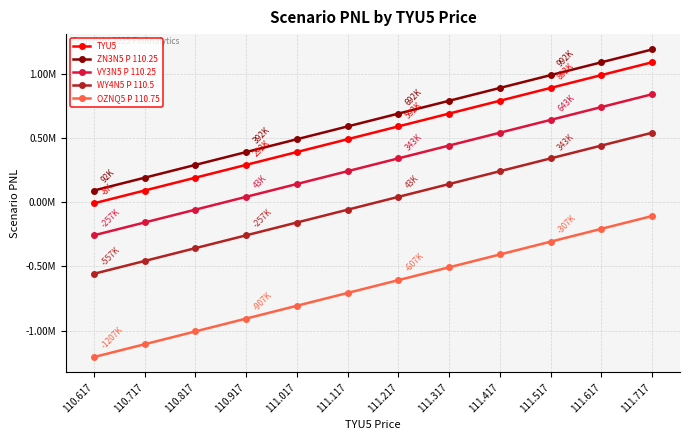

How many lines are shown in the chart?

5